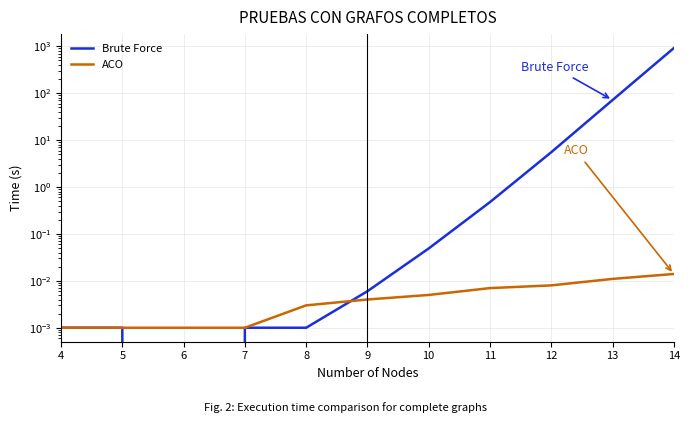

Rank the series by their maximum value, from lowest to highest.

ACO, Brute Force